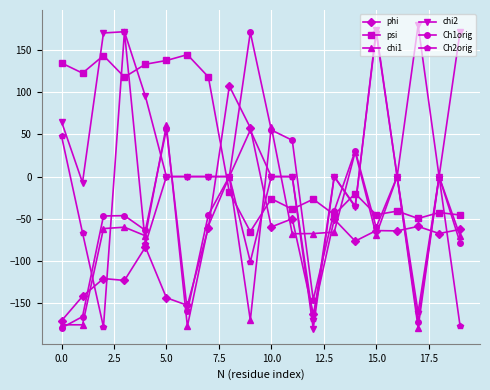

Does the chart display data point markers on the line(s)?

Yes